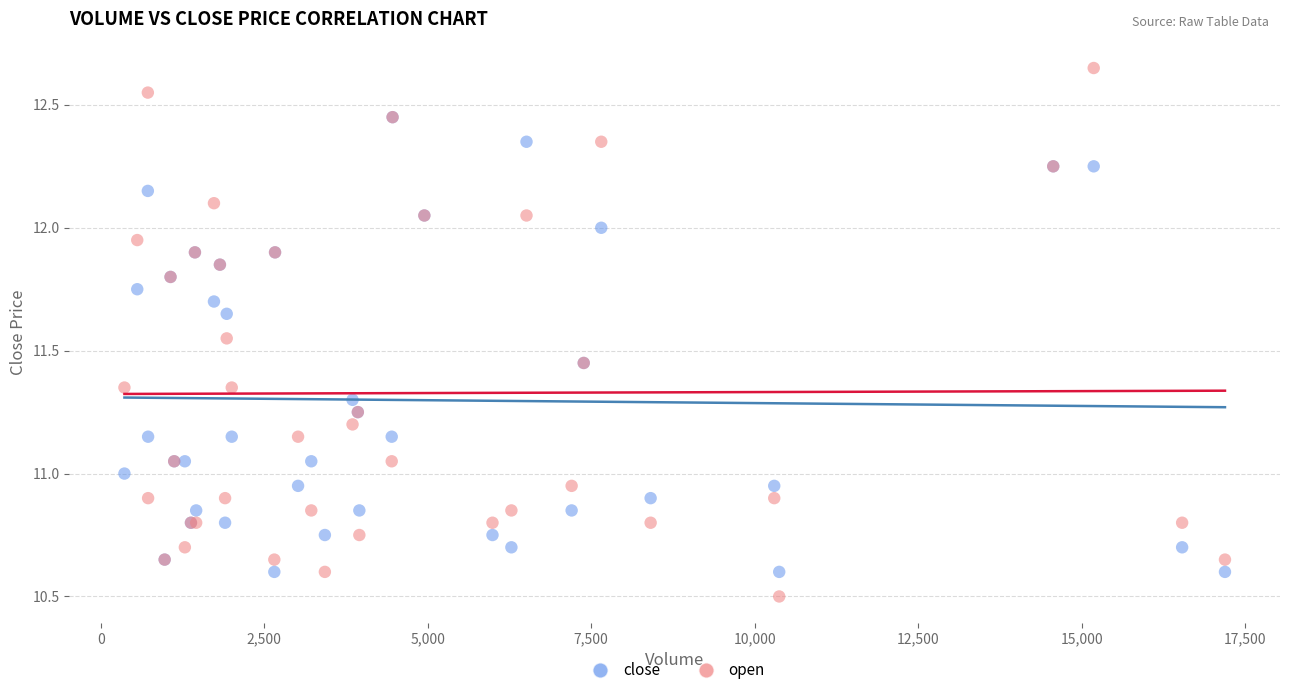

Which series reaches the minimum Y coordinate?

open